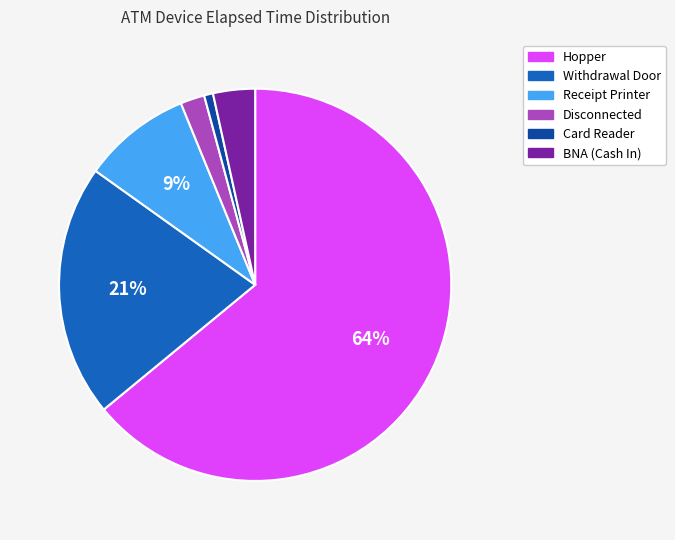

How many segments does this pie chart have?

6